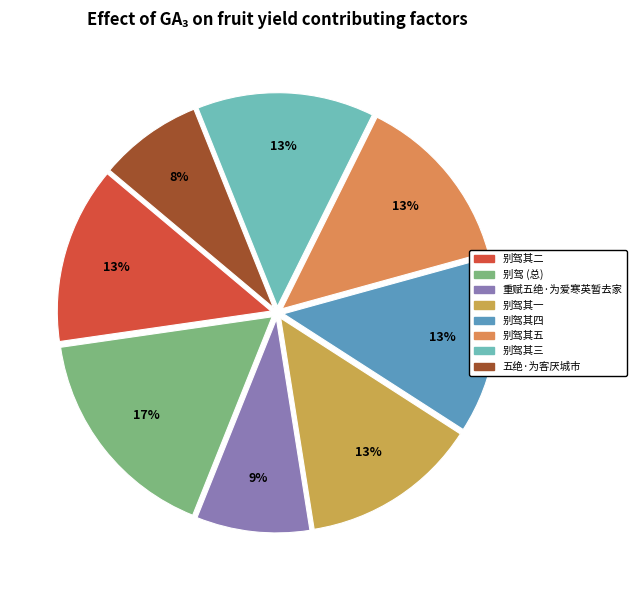

Which category has the biggest portion of the pie?

别驾 (总)